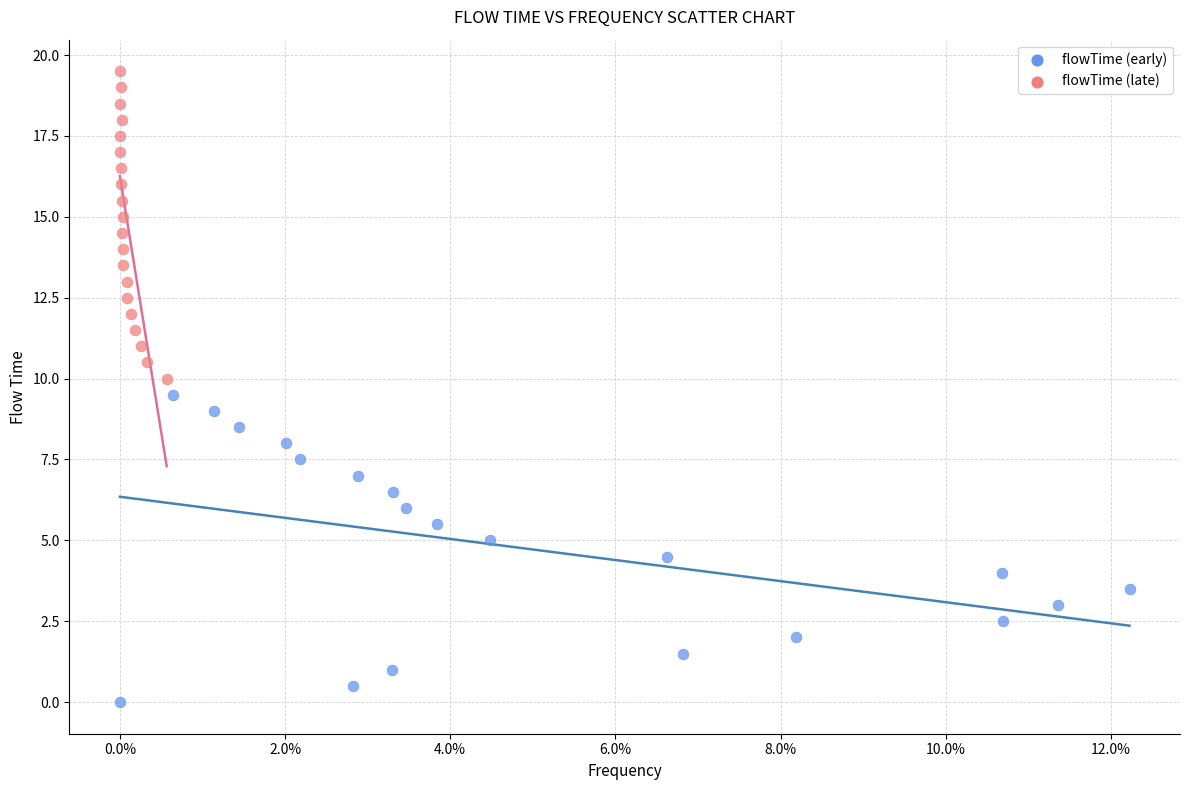

Which series reaches the maximum Y coordinate?

flowTime (late)